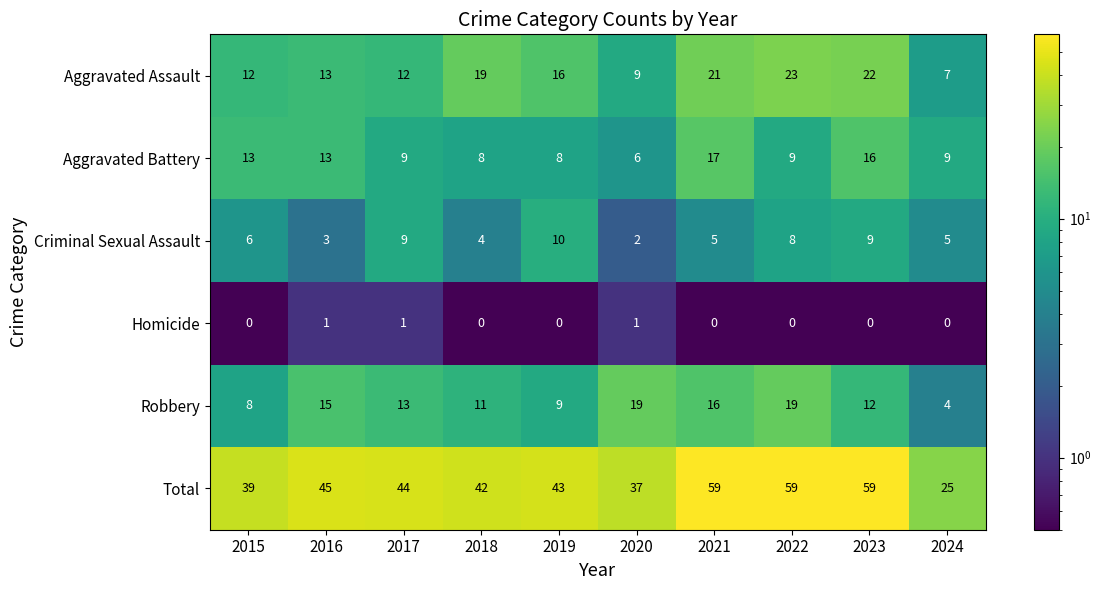

Which series has the widest spread of values?

Total